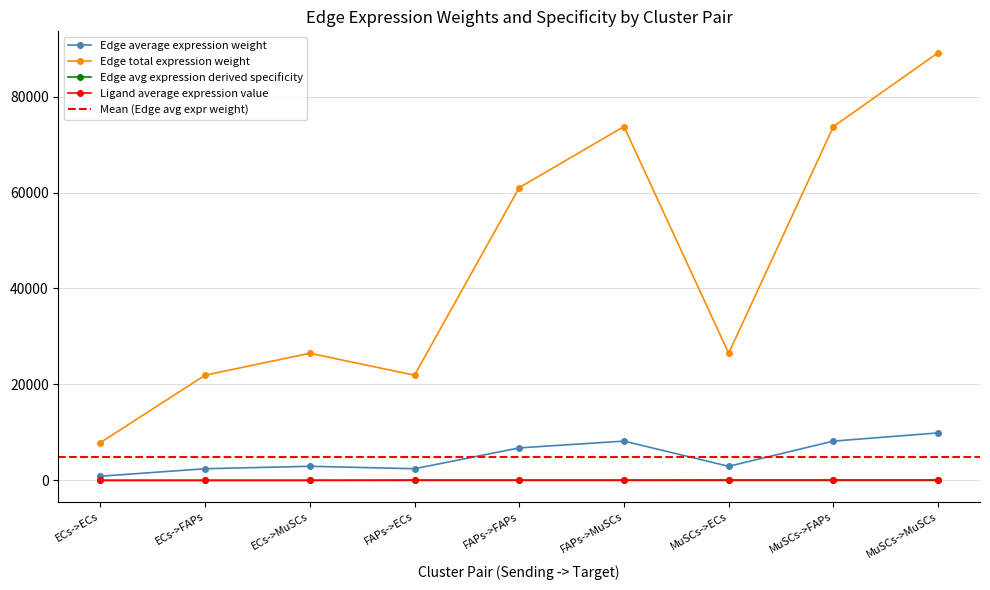

Count the number of data series in this chart.

4